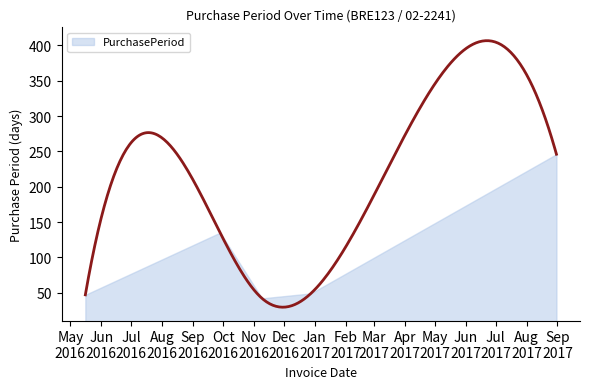

What is the label of the 4th point from the left?

2016-12-28